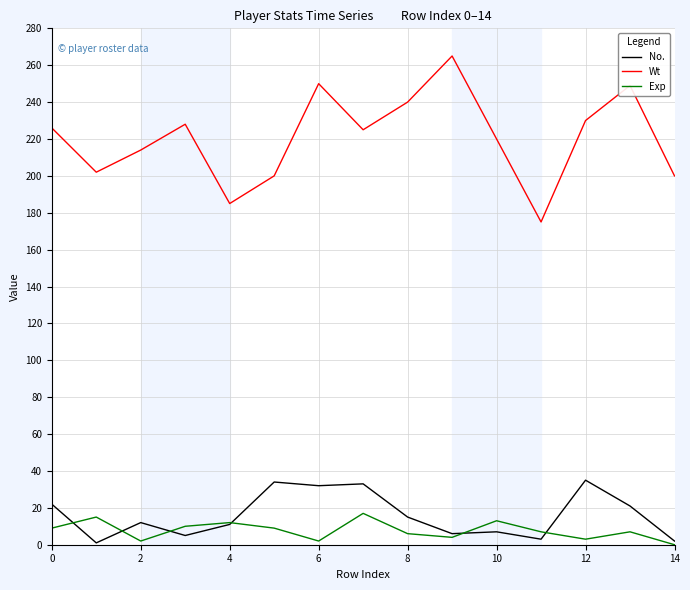

Is this an area chart (filled region under the line)?

No